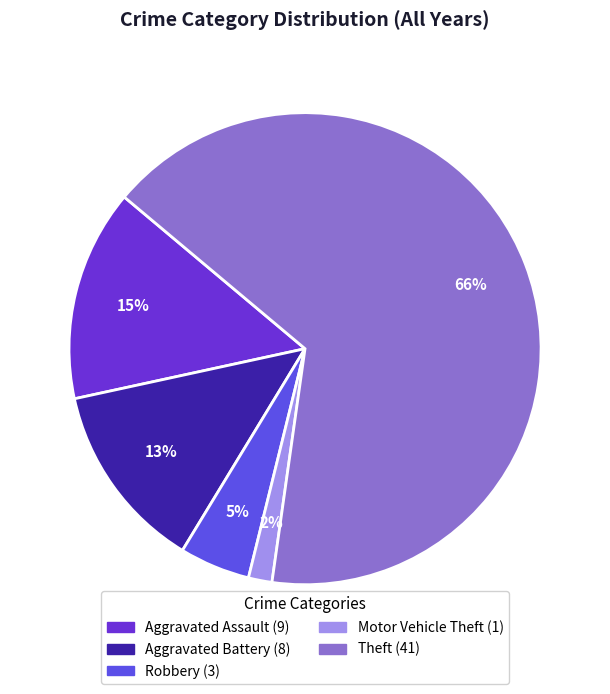

The Aggravated Assault slice represents 15% of the pie. True or false?

True